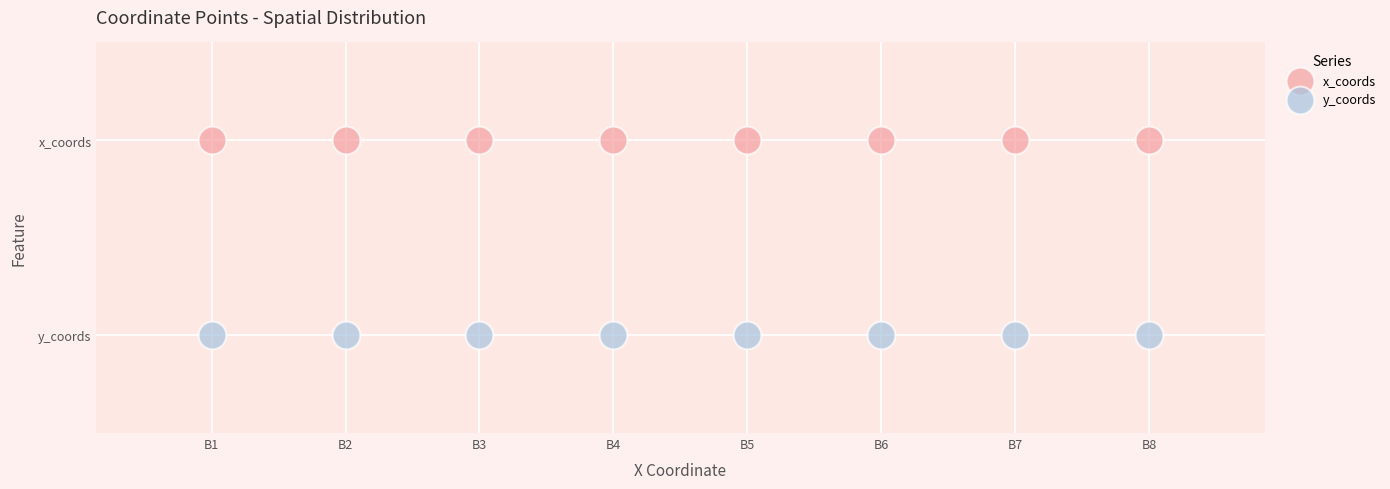

Which series contains the highest Y value?

x_coords